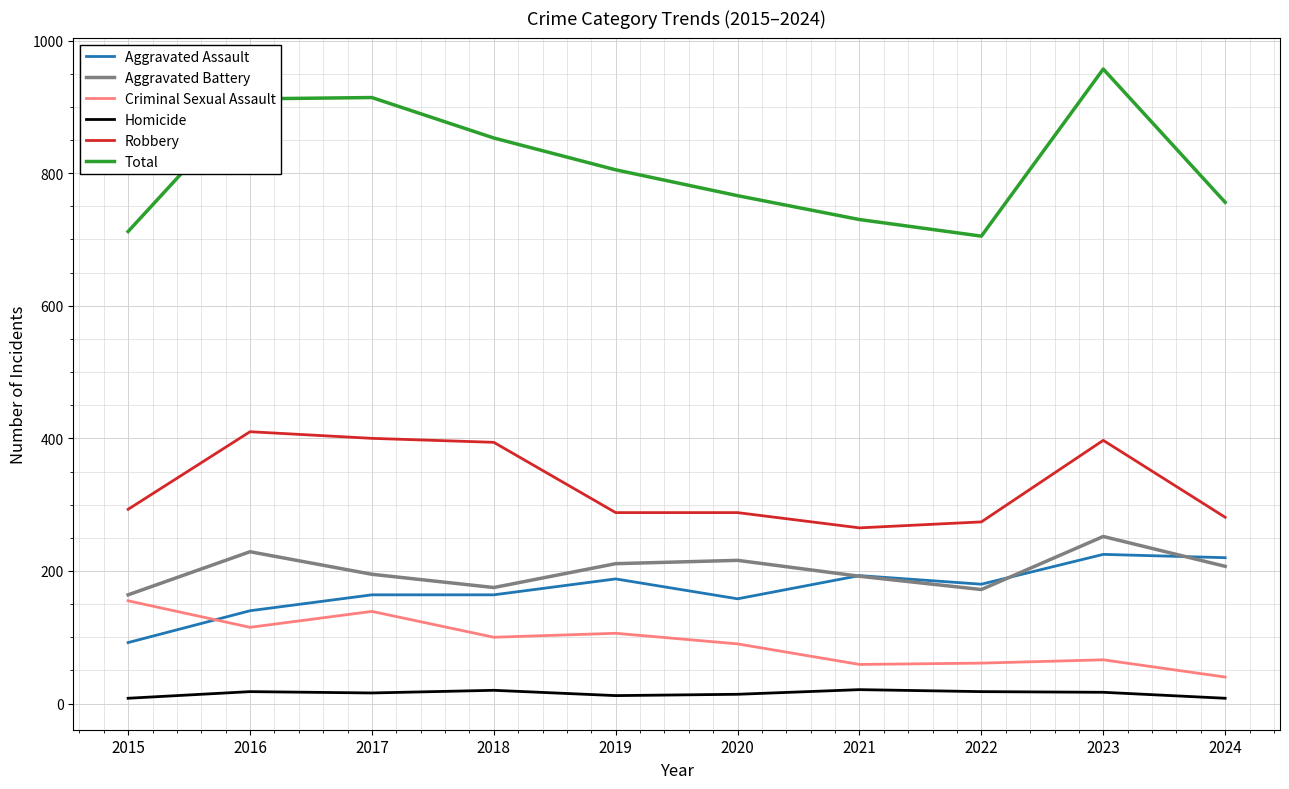

What is the maximum value shown in the chart?

957